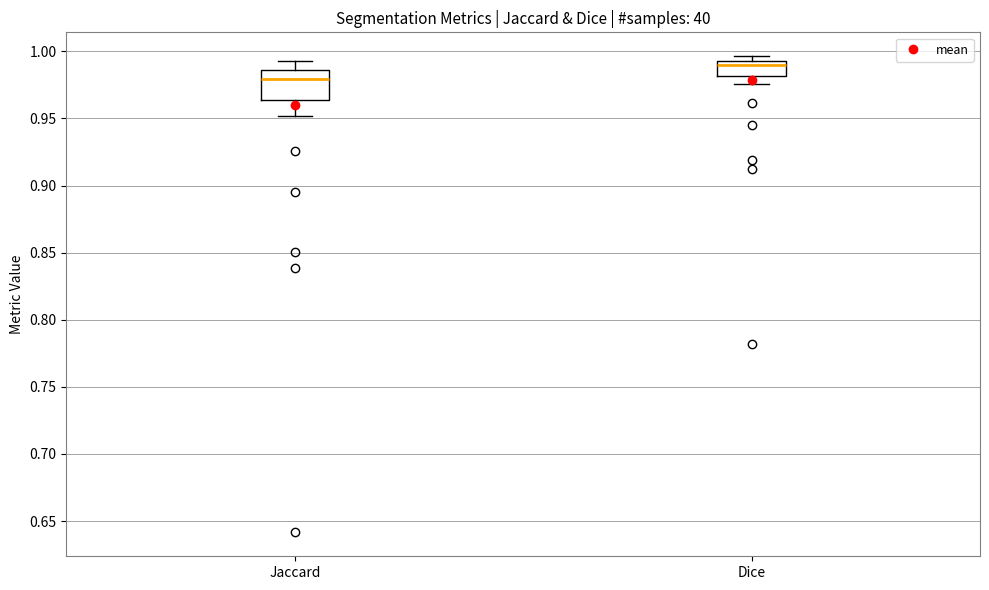

Reading left to right, read every box against the y-axis: the position of its median line, the range the box covers, and the ends of its whiskers. The values are not printed on the chart, so give them approximately, as read against the axis.

Jaccard: median 0.980, box 0.965 to 0.985, whiskers 0.950 to 0.995
Dice: median 0.990, box 0.980 to 0.995, whiskers 0.975 to 0.995 (just above the box's upper edge)